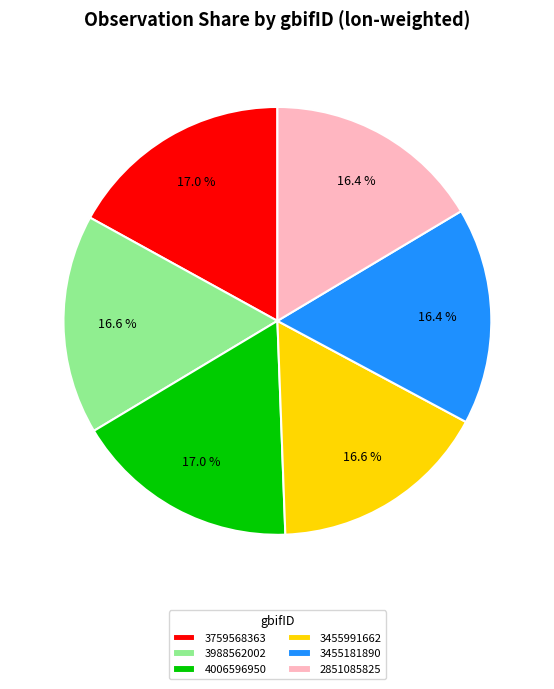

Is there any slice that represents more than half of the pie?

No